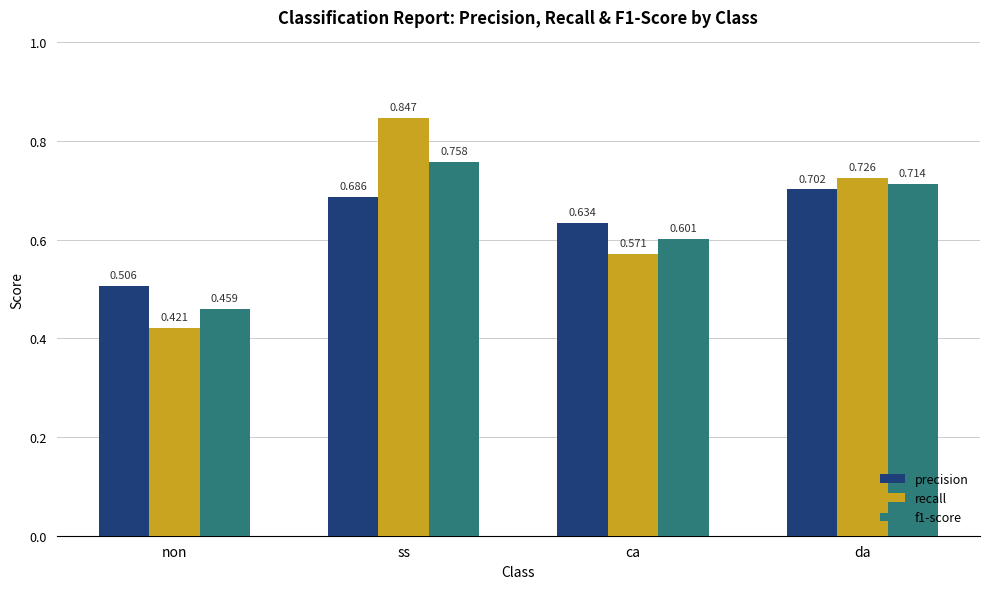

Is it true that recall equals 0.3 at non?

False